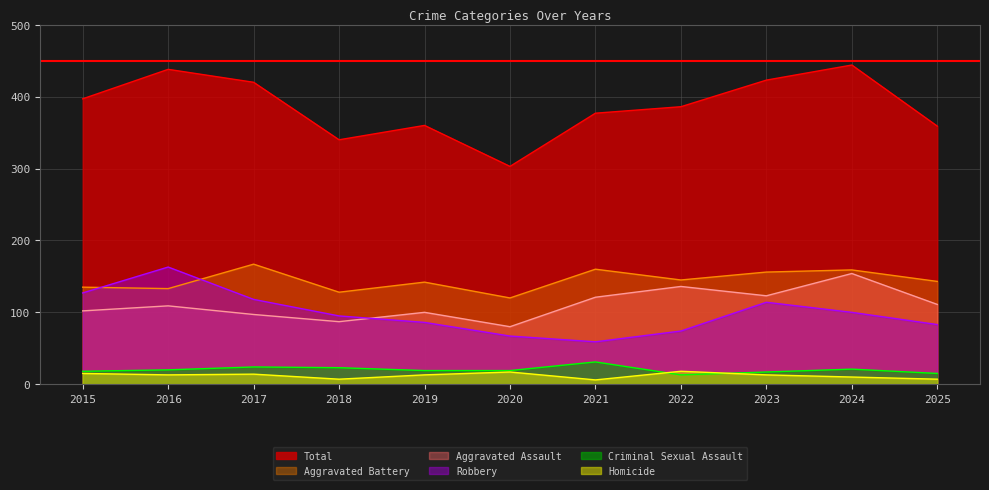

Which series changed the most between 2019 and 2021?

Robbery